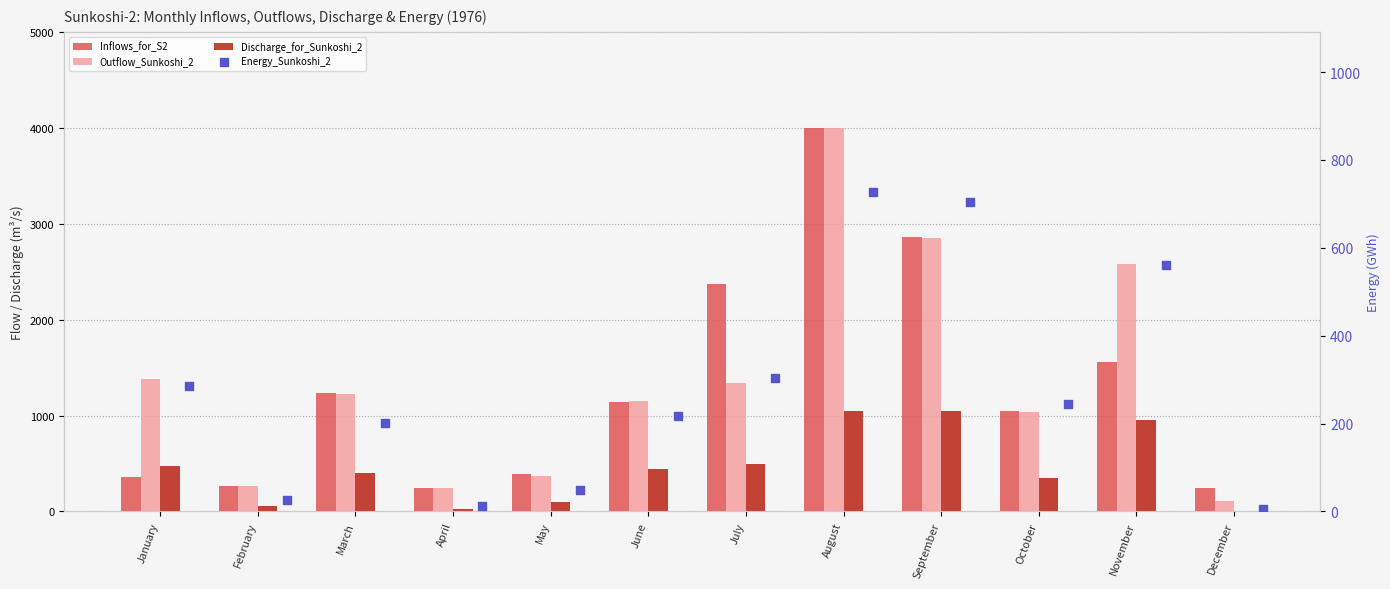

Which series has the largest Y range (max minus min)?

Outflow_Sunkoshi_2